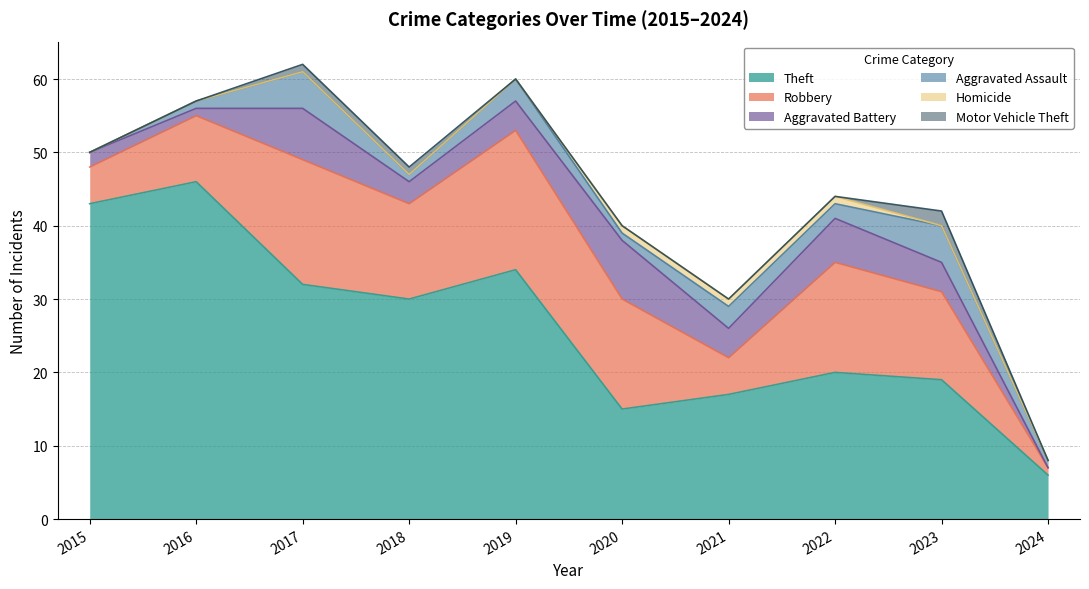

Which category has the lowest value in the Motor Vehicle Theft series?

2015